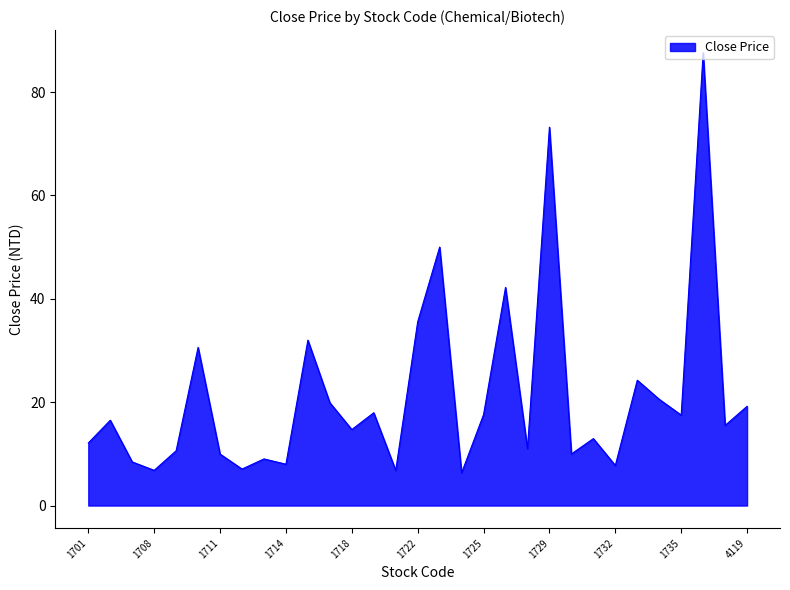

What is the maximum value shown in the chart?

87.6